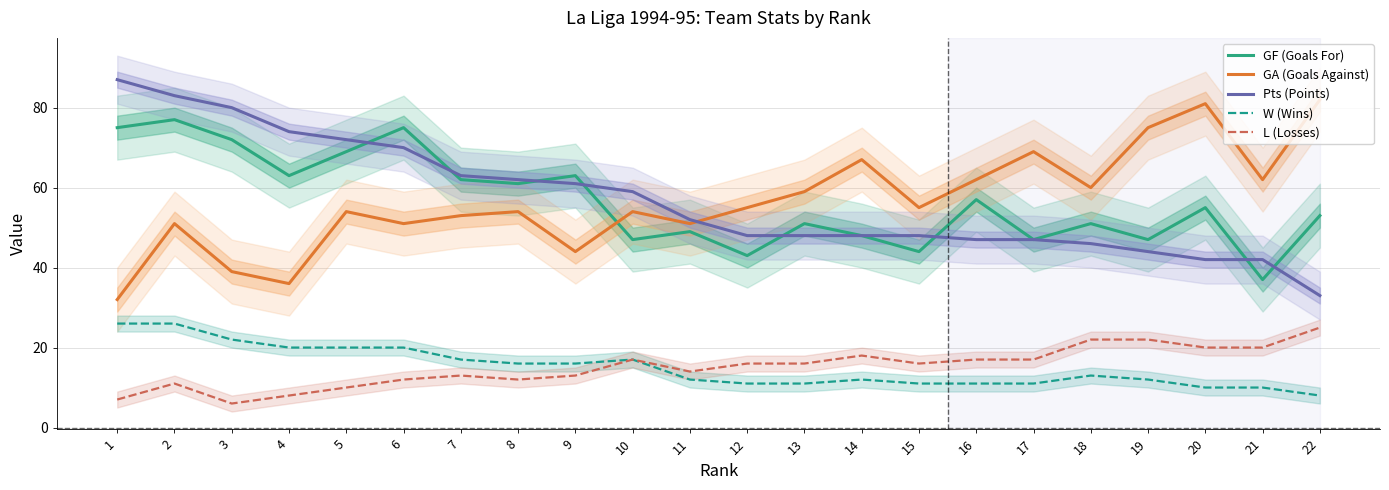

What are all the series names shown in the legend?

GF (Goals For), GA (Goals Against), Pts (Points), W (Wins), L (Losses)